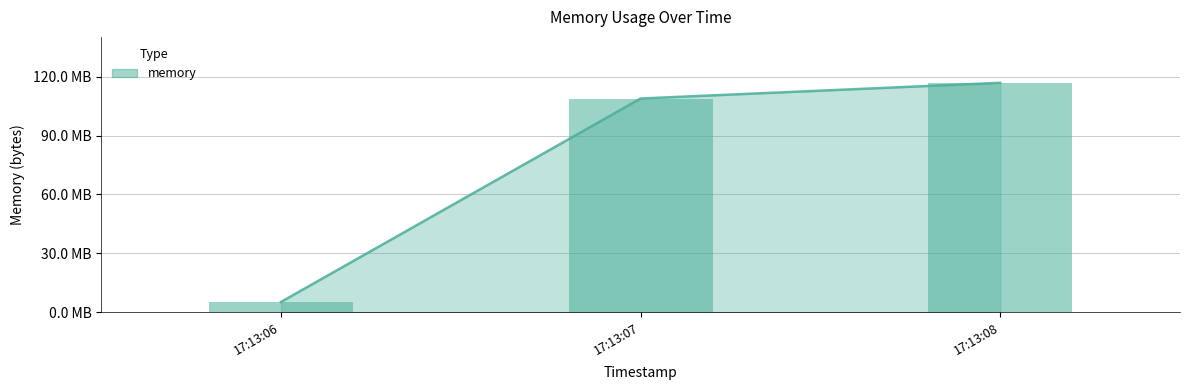

Count the number of categories in the chart.

3